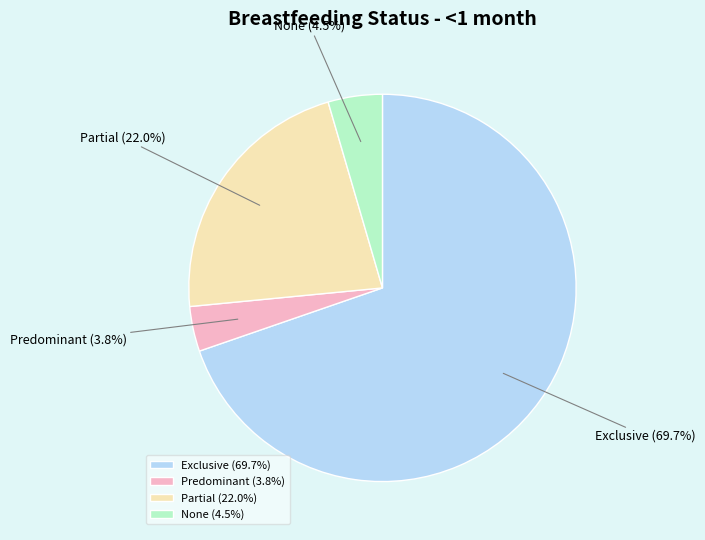

To the nearest percent, what is the difference between the Predominant and Exclusive slice percentages?

66%